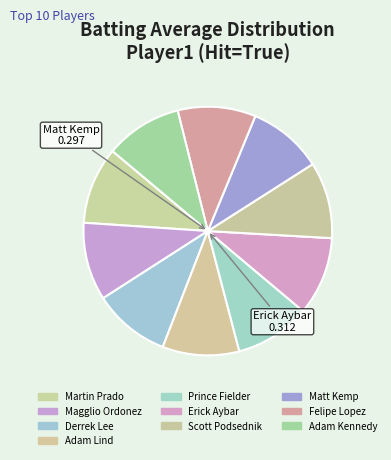

How many slices are in this pie chart?

10